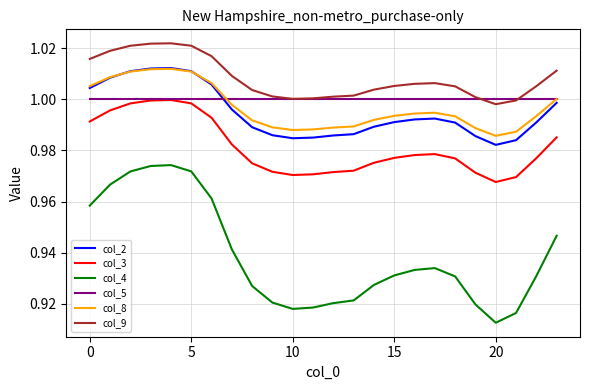

True or false: col_9 and col_8 intersect in this chart.

False